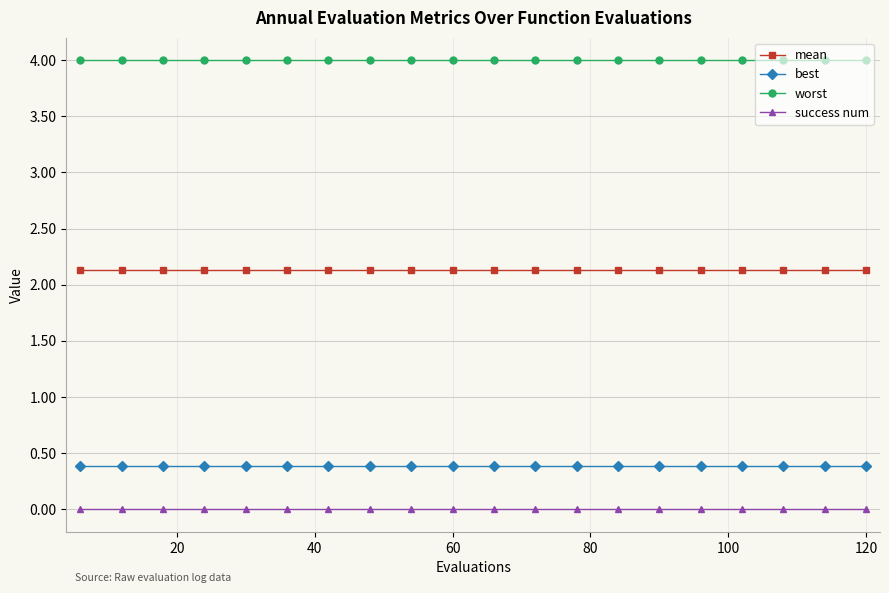

What is the greatest value displayed?

4.0